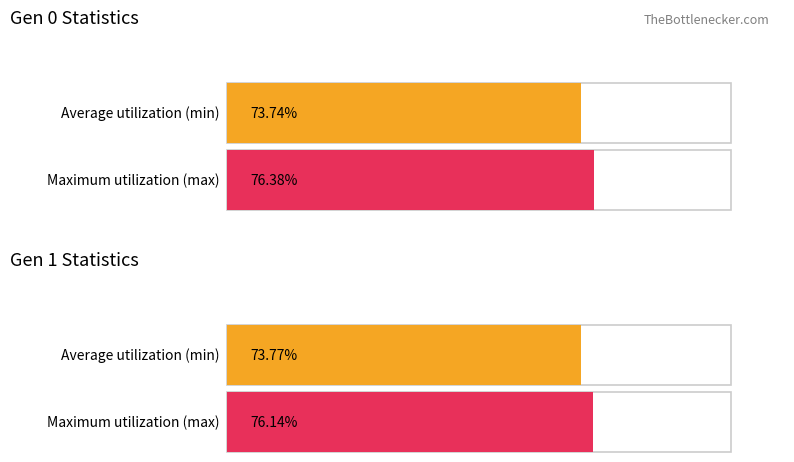

Which series has the widest spread of values?

max